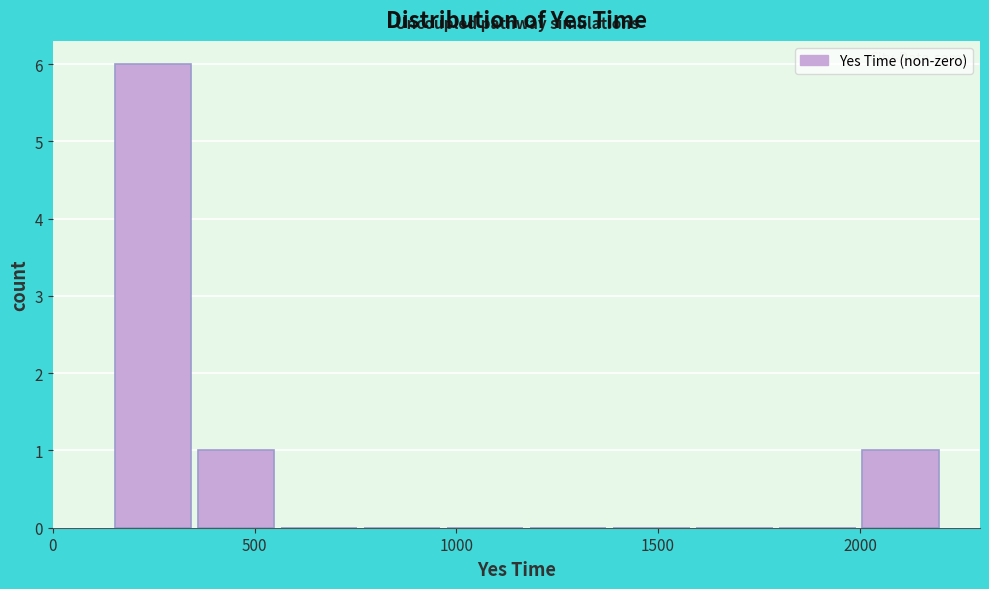

Reading left to right, transcribe this chart: for each bar, give the range it covers on the x-axis and its height. Neither the bar edges nor the heights are printed on the chart, so give them approximately, as read against the axes.

150 to 350: 6
350 to 550: 1
550 to 750: 0
750 to 1000: 0
1000 to 1200: 0
1200 to 1400: 0
1400 to 1600: 0
1600 to 1800: 0
1800 to 2000: 0
2000 to 2200: 1